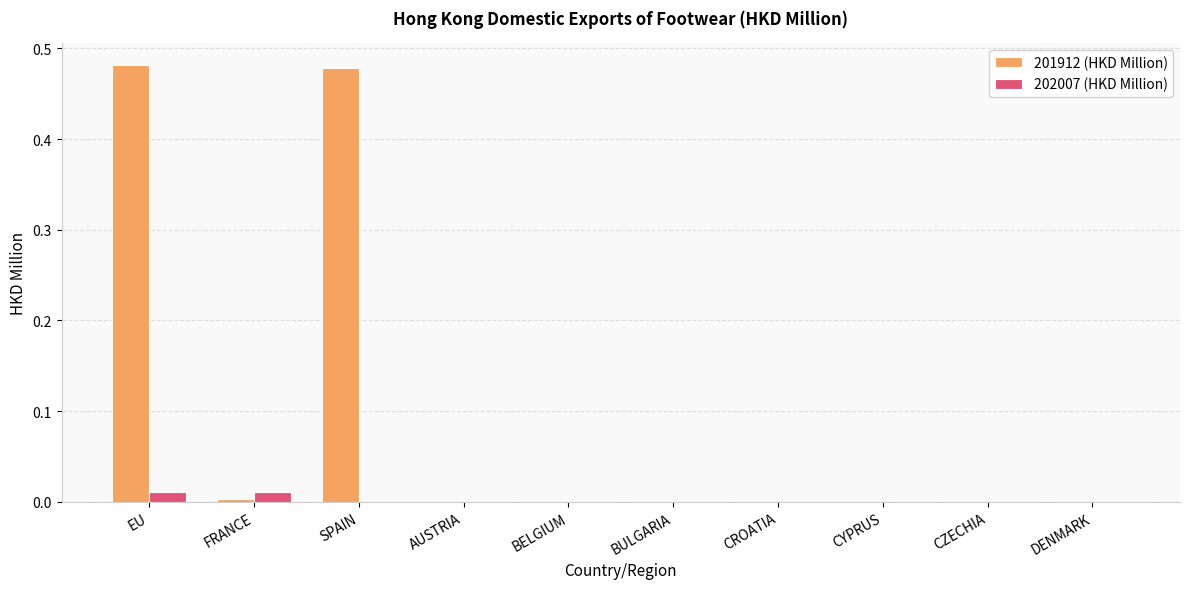

What is the sum of all 201912 (HKD Million) values?

1.0